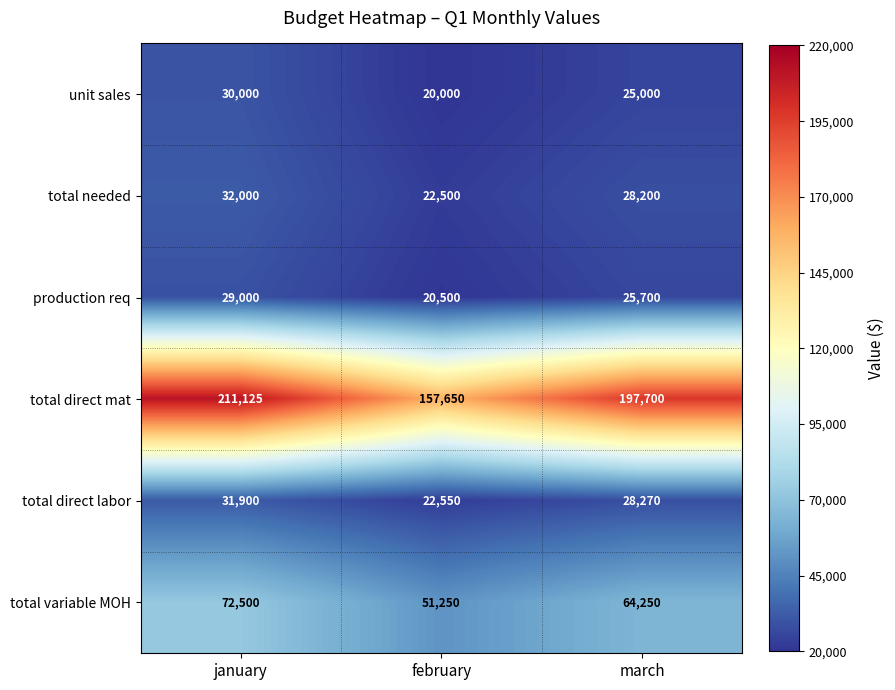

How many values in the total direct labor series are below 28270?

1